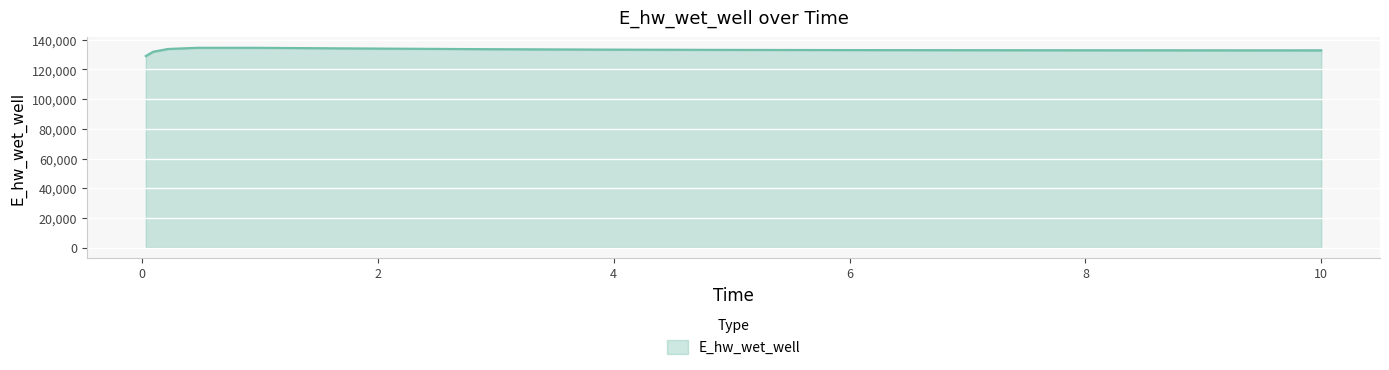

What is the value of the 8th point from the left?

133408.9